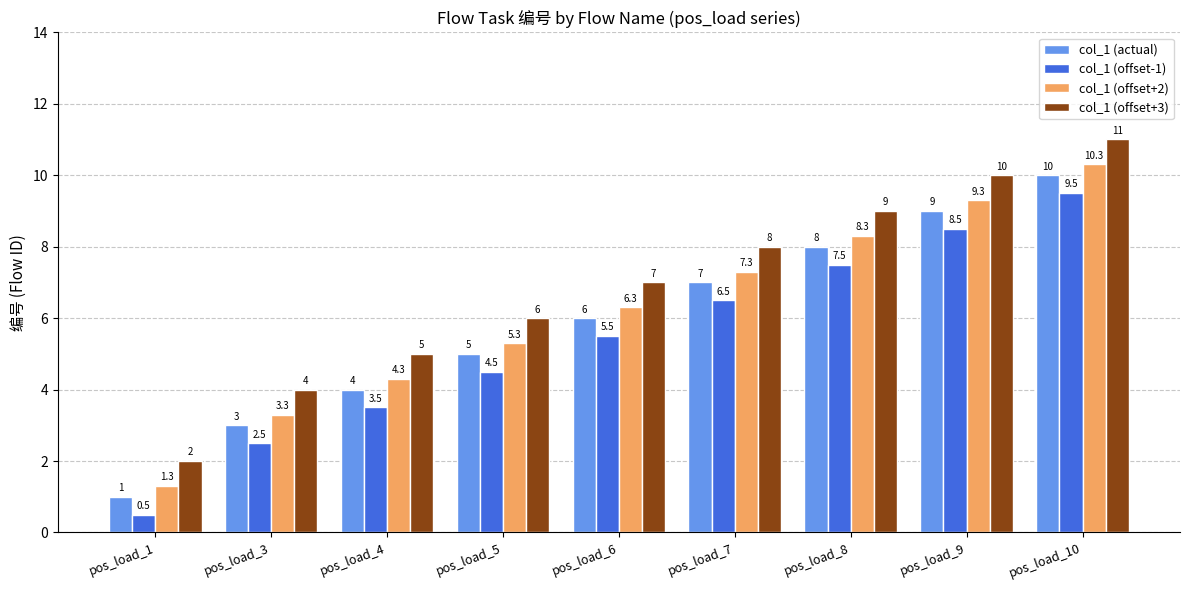

What is the highest value of the col_1 (offset+2) series?

10.3